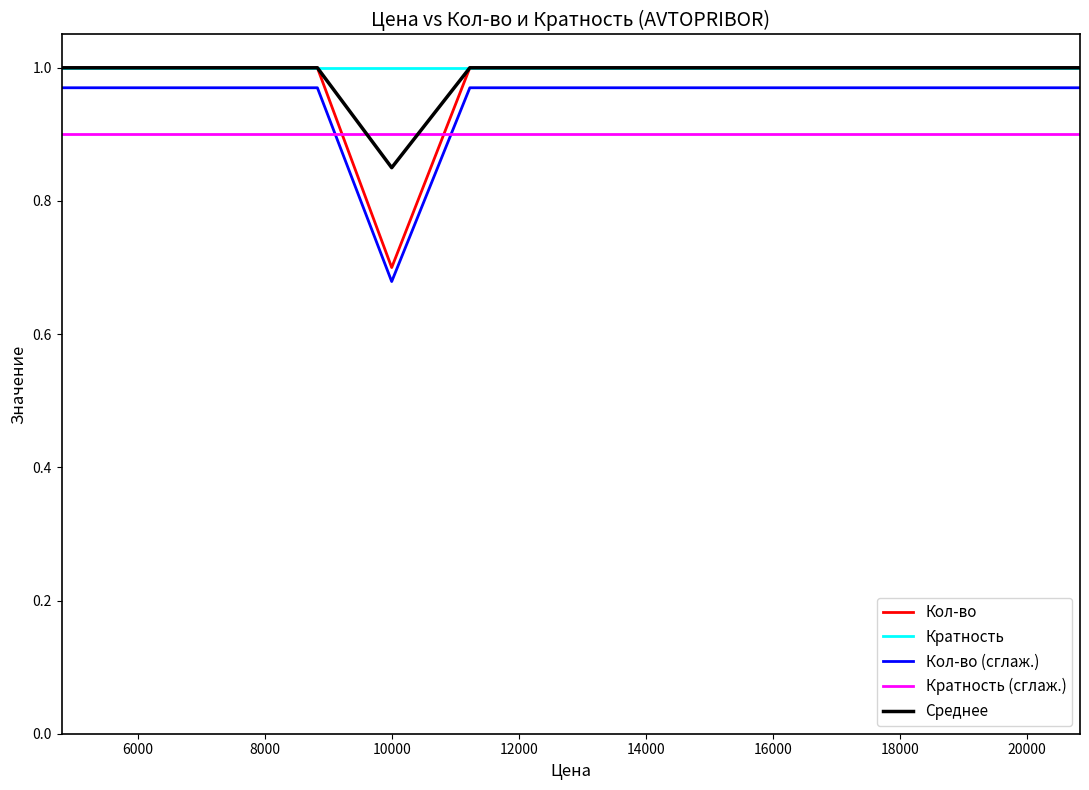

What is the sum of all Кол-во (сглаж.) values?

25.9